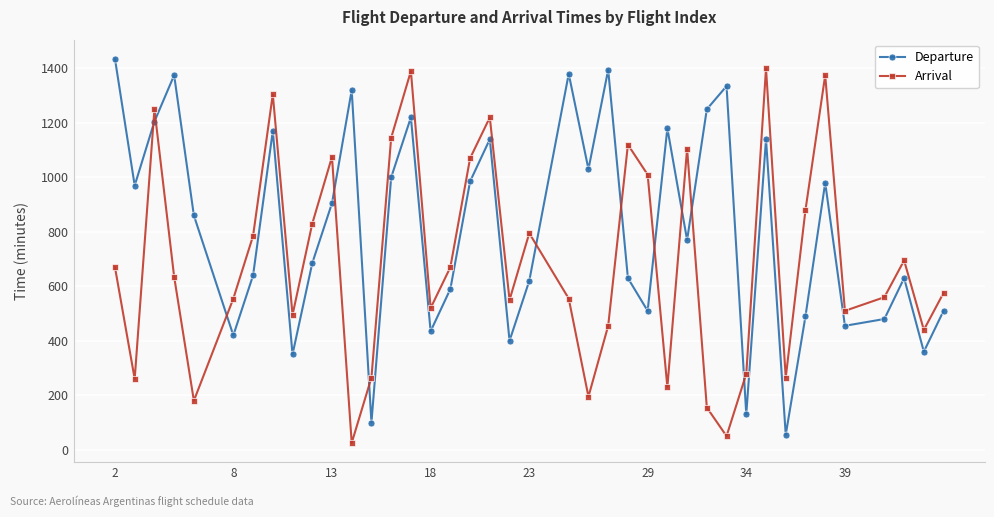

List the series in order of their overall mean, lowest first.

Arrival, Departure